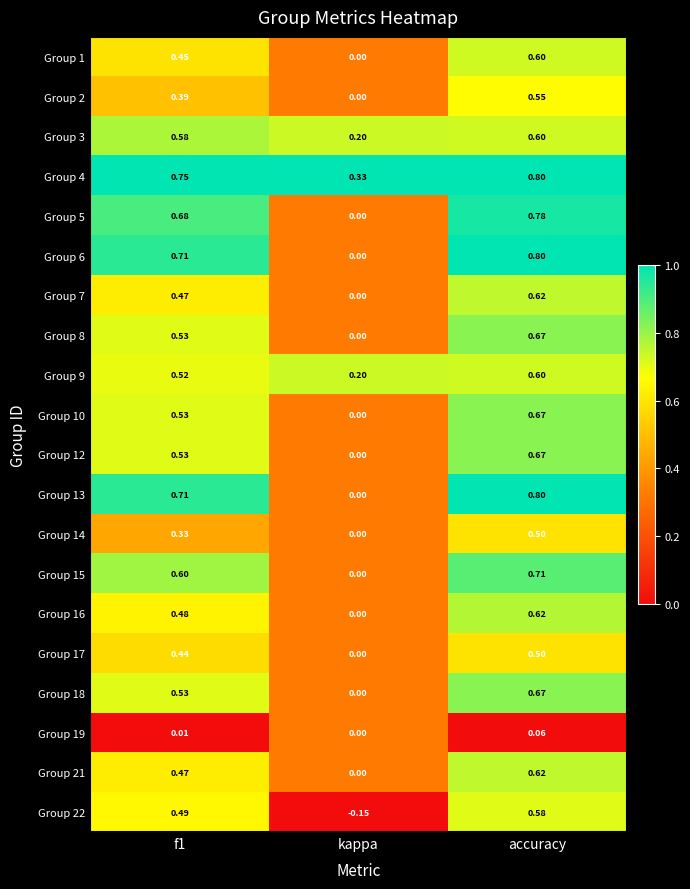

Where is Group 2 nearest to the value 0?

kappa